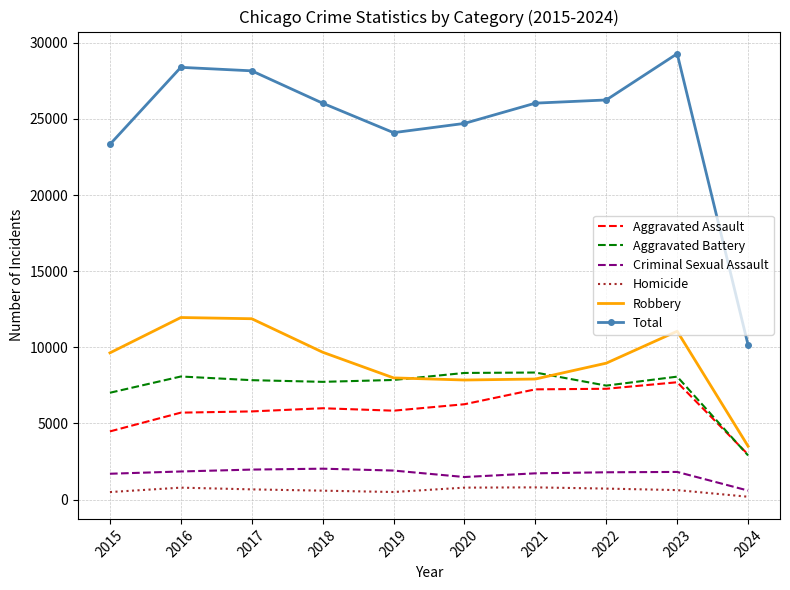

True or false: Aggravated Battery has more than 2 points higher than both neighbors.

True